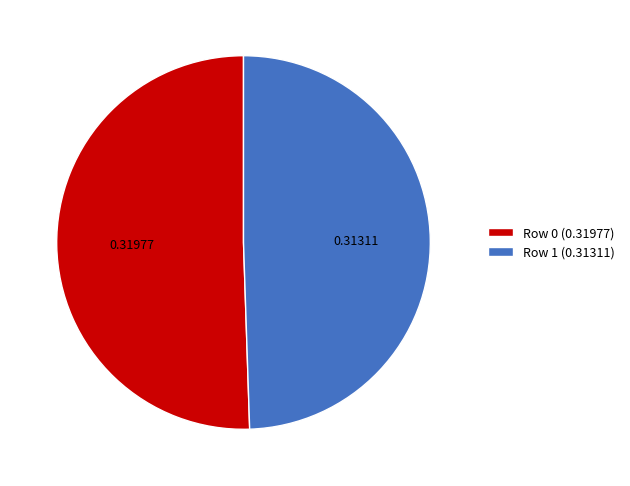

Which slice is the largest?

Row 0